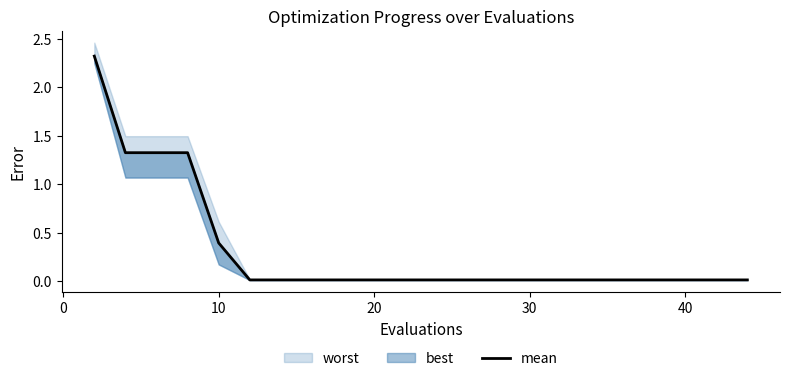

Is it true that the value at 7 is 0.0?

False